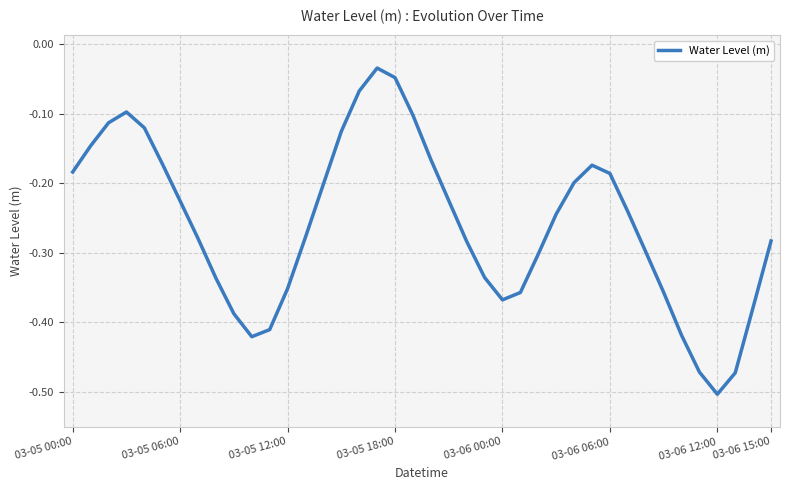

What is the difference between the maximum and minimum values?

0.5